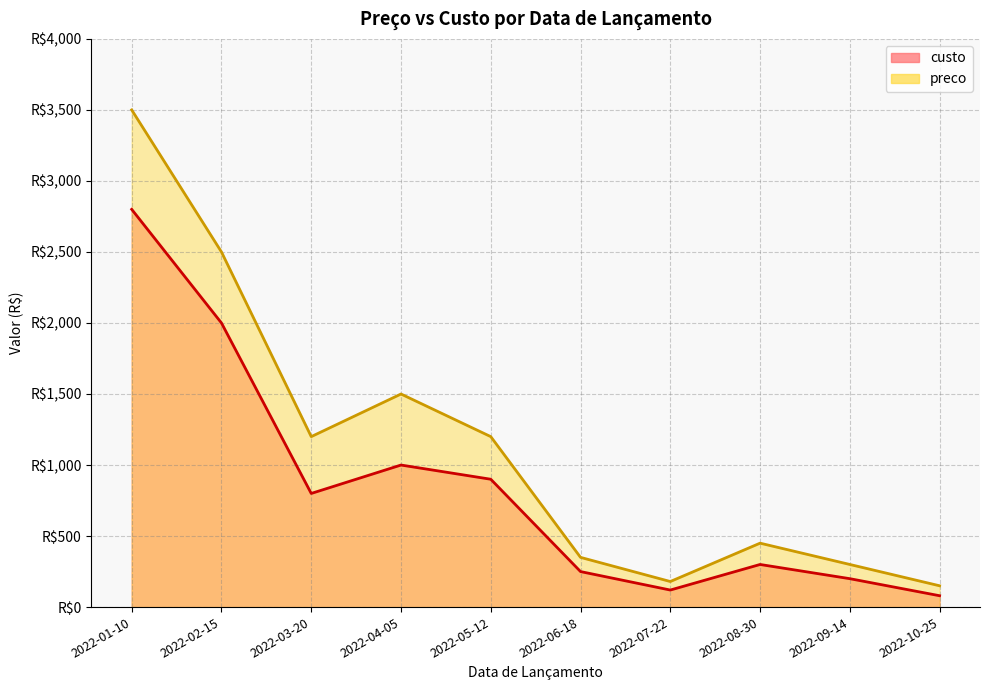

True or false: custo has more than 2 interior local peaks.

False